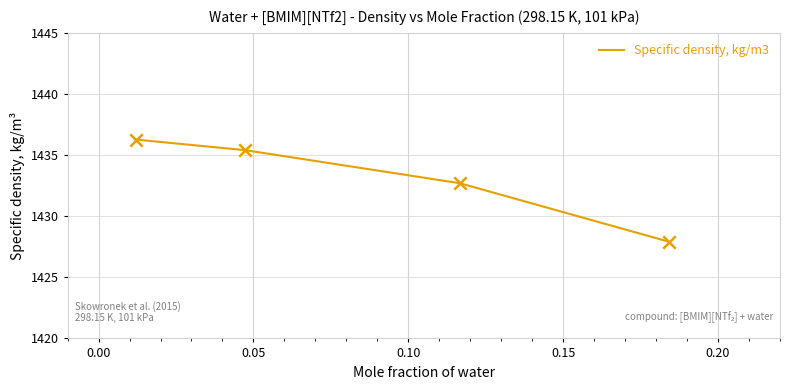

What is the difference between the maximum and minimum values?

8.4